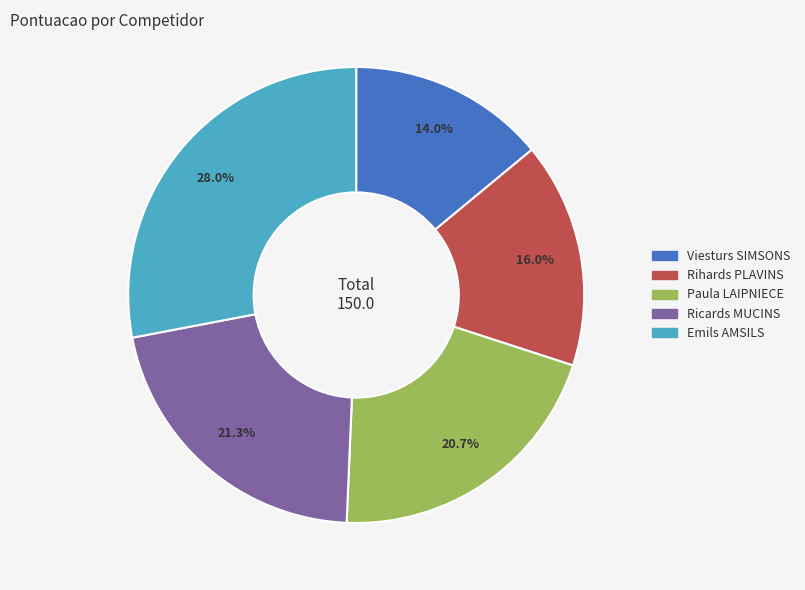

Count the number of slices in the pie.

5